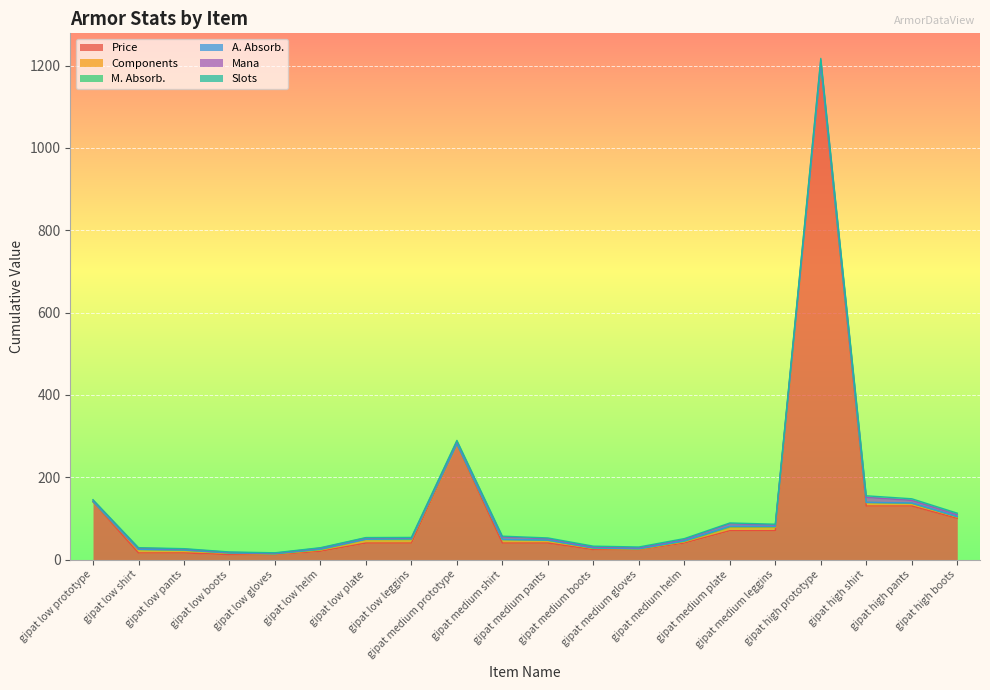

True or false: Slots has more than 0 interior local peaks.

False